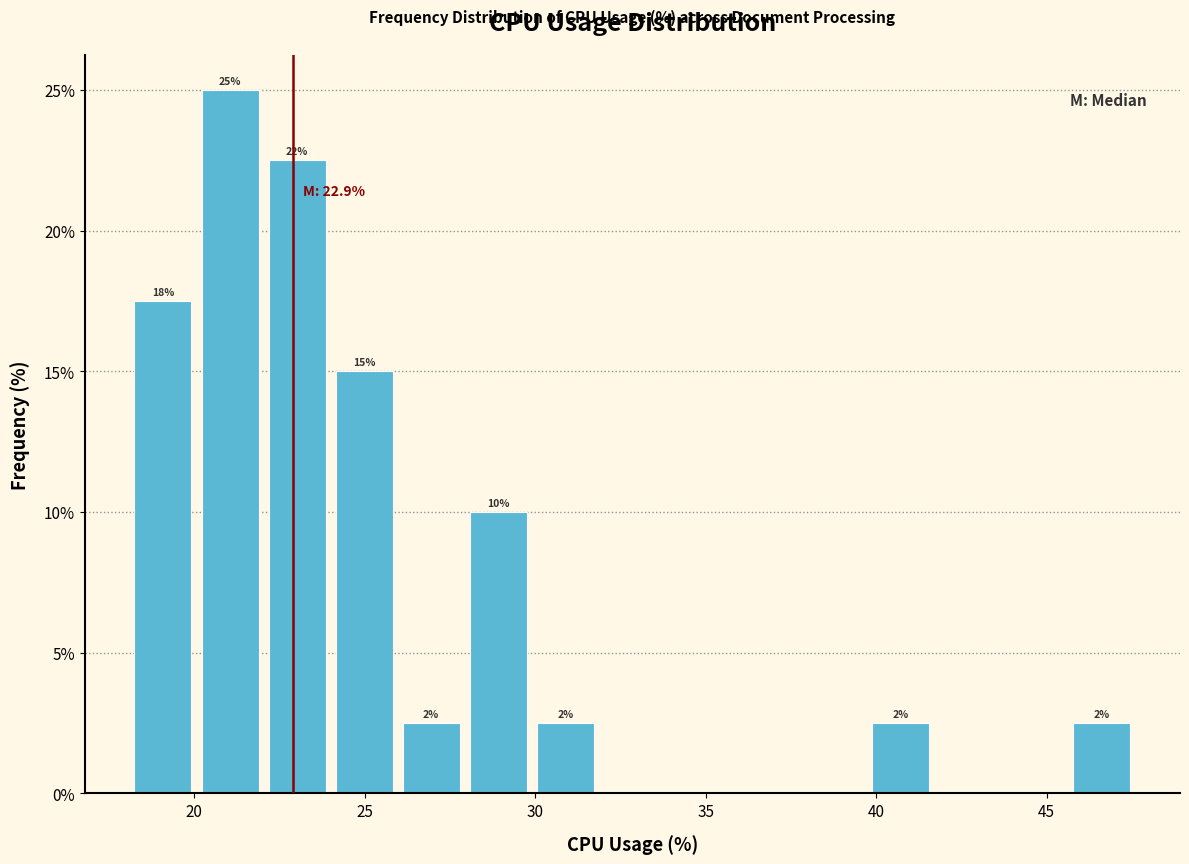

Read against the x-axis, roughly where is the centre of the tallest bar?

21.0